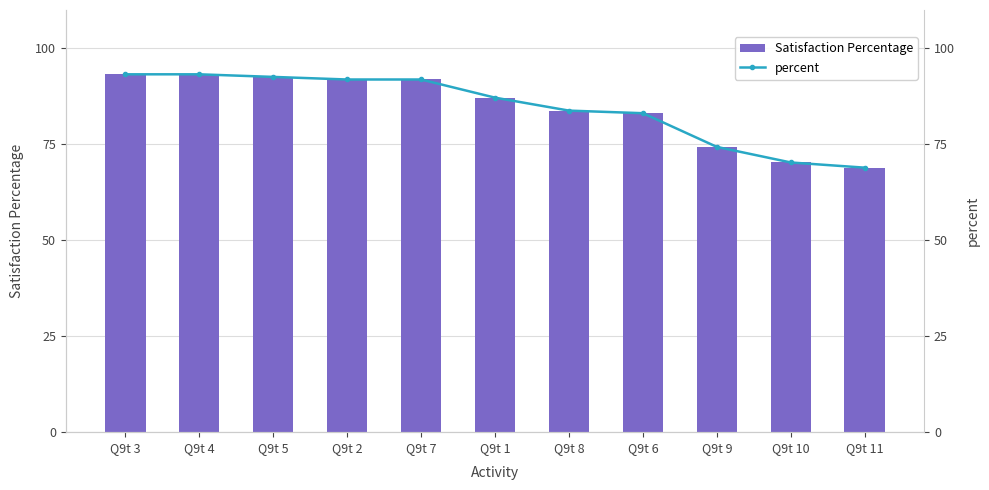

What is the value of the Satisfaction Percentage bar at the 3rd from the left?

92.6